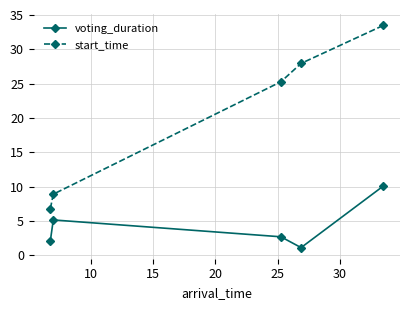

Which series has the widest spread of values?

start_time